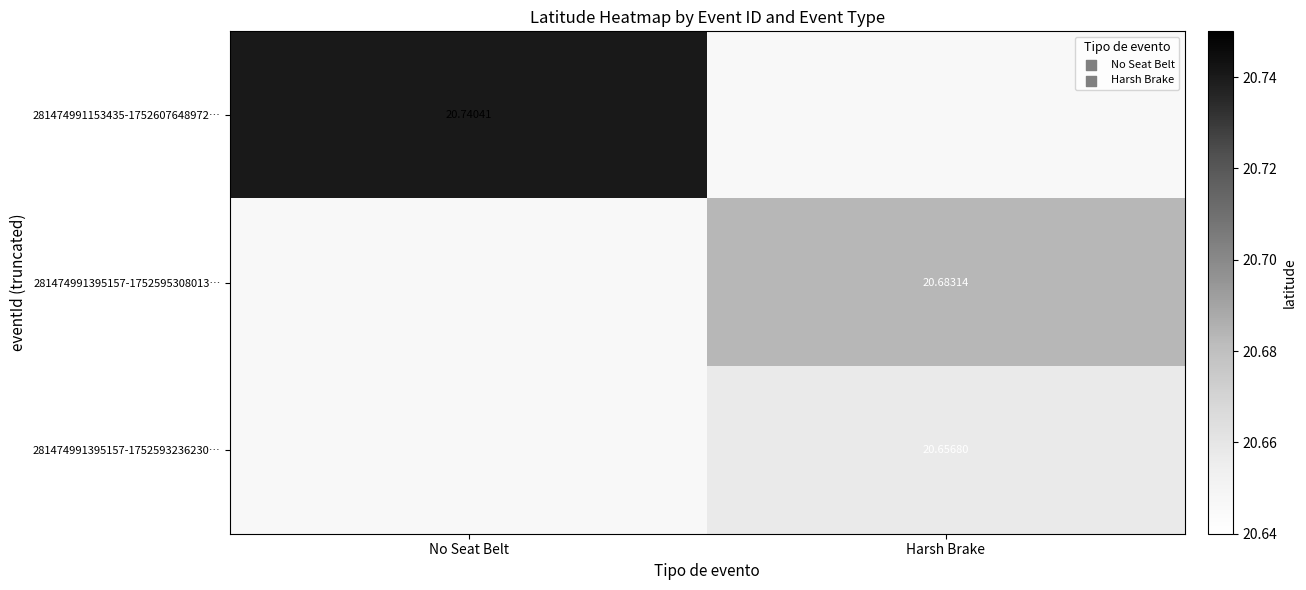

Rank the categories by 281474991395157-1752595308013… value from lowest to highest.

No Seat Belt, Harsh Brake